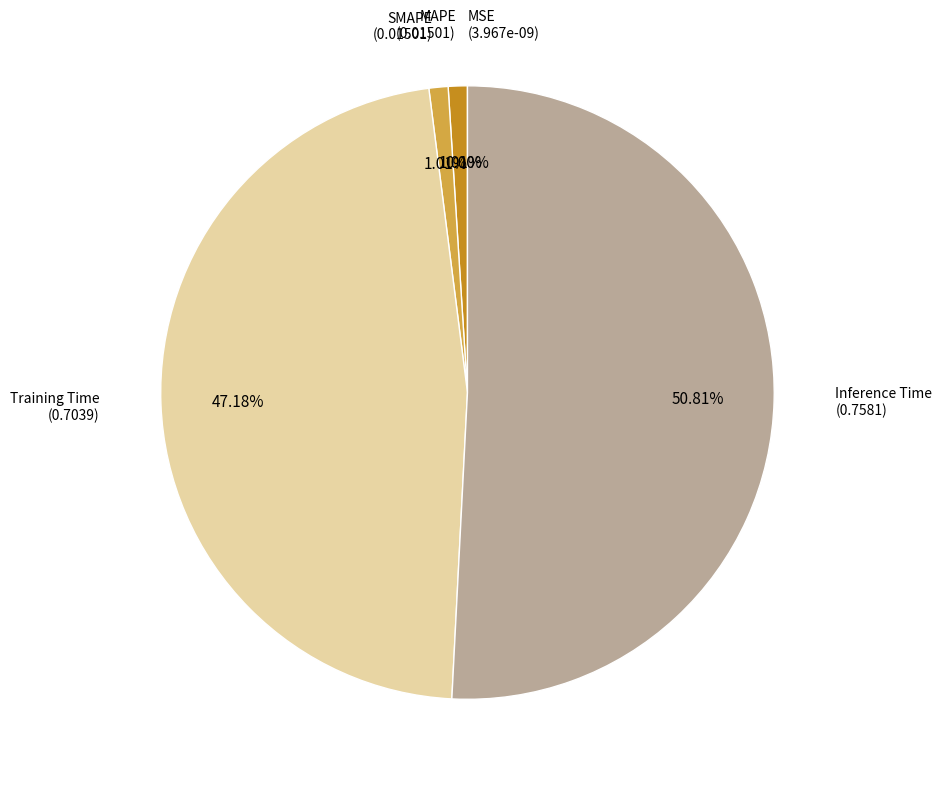

True or false: SMAPE accounts for 7% of the total.

False